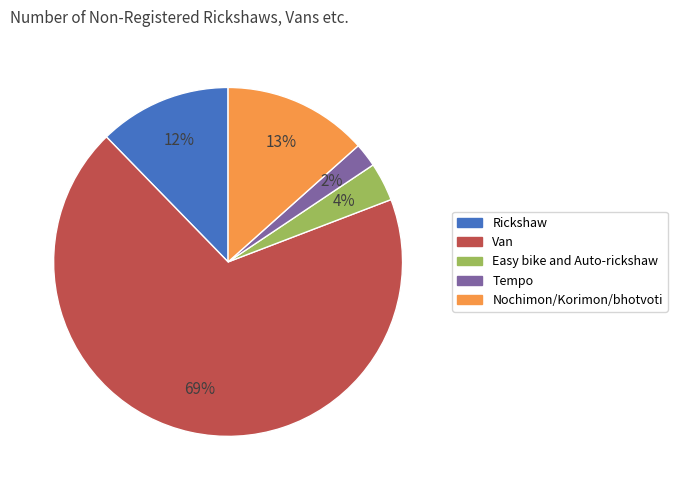

True or false: Van accounts for 80% of the total.

False